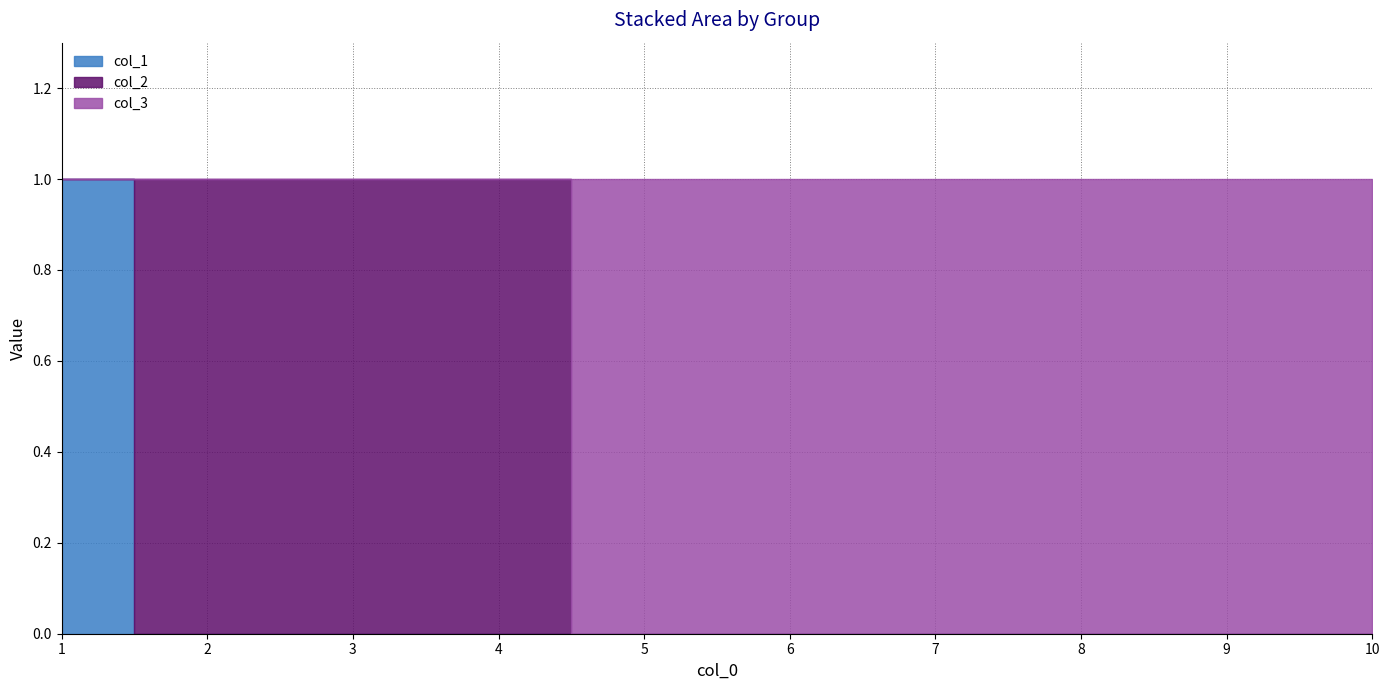

List the series in order of their peak value, lowest first.

col_1, col_2, col_3